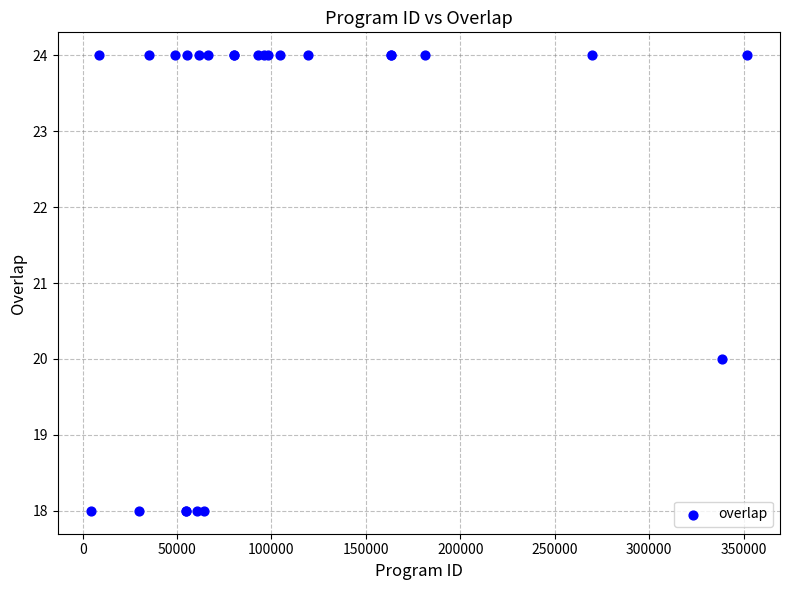

What Y value in the scatter plot is closest to 21?

20